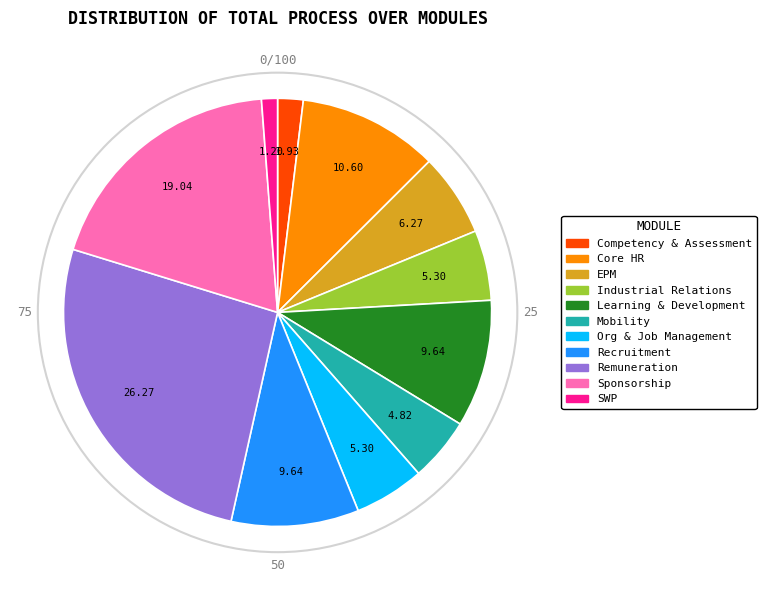

Which slice is the smallest?

SWP